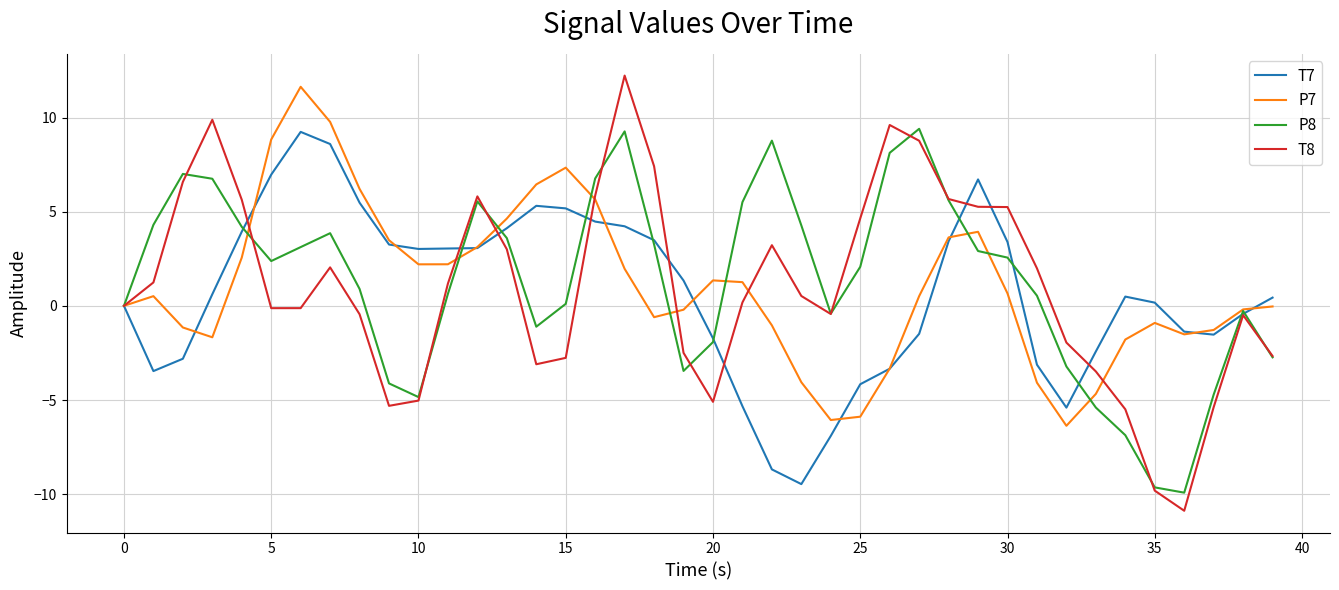

Which series has the widest spread of values?

T8